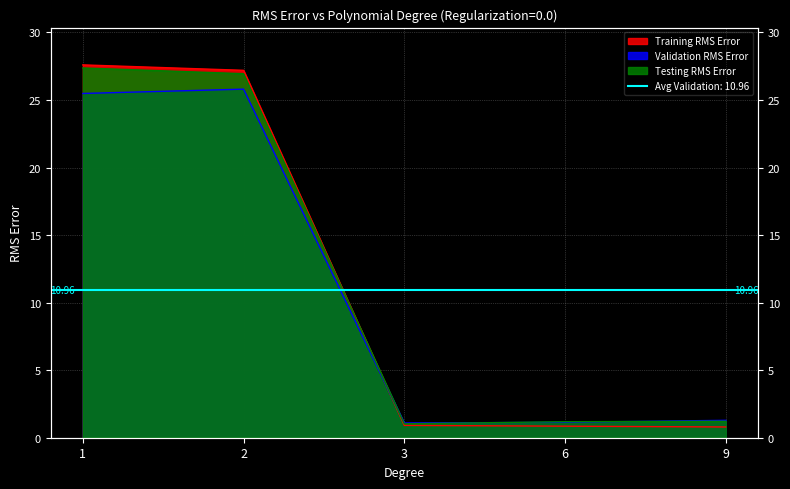

Reading left to right, what are all the values shown in this chart?

Training RMS Error: 27.6	27.2	0.9	0.9	0.8
Validation RMS Error: 25.5	25.8	1.1	1.1	1.3
Testing RMS Error: 27.4	26.9	1.0	1.2	1.2